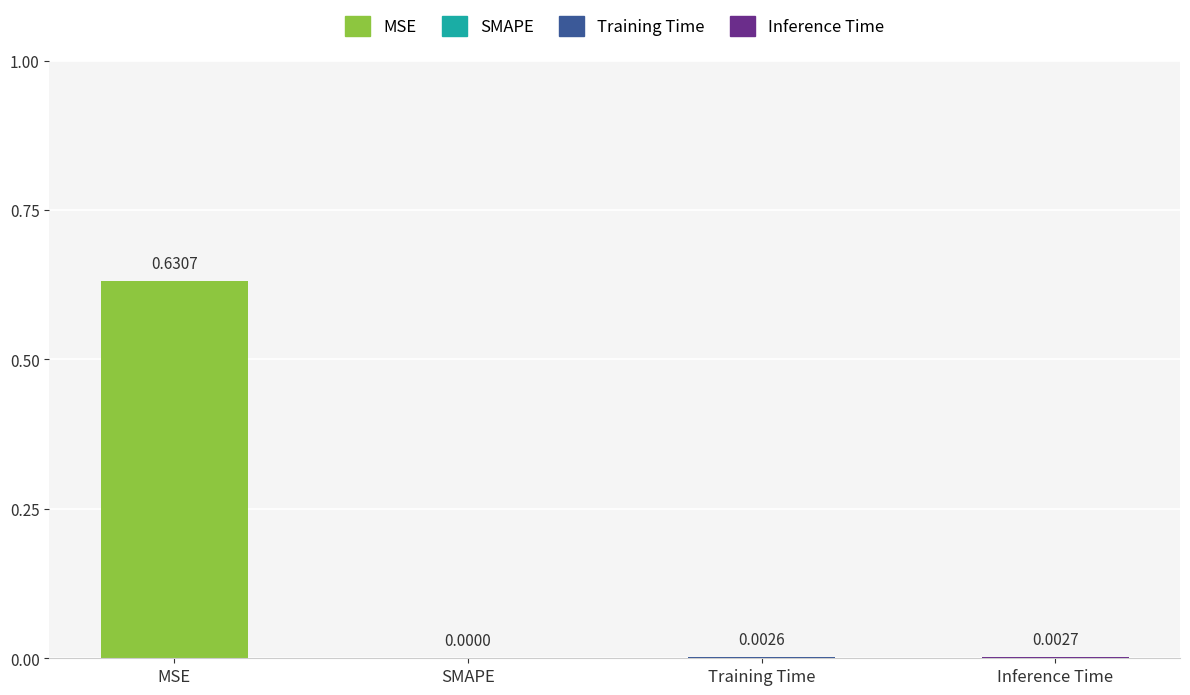

Which label corresponds to the largest value in the chart?

MSE